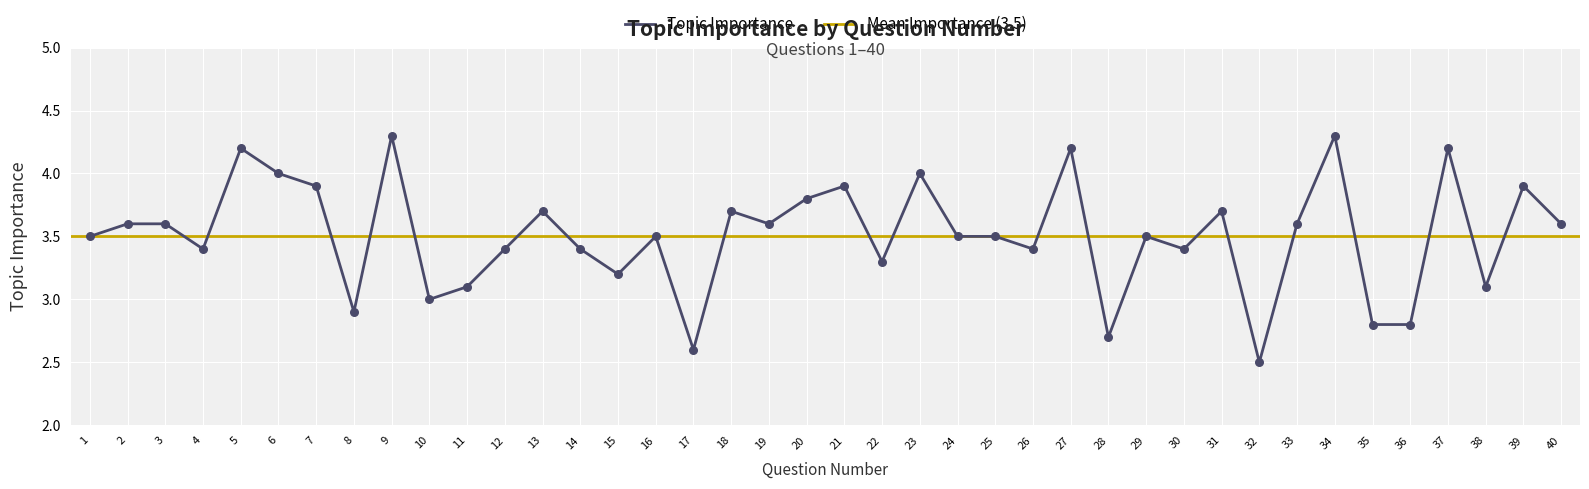

What is the change in value from 8 to 21?

+1.0